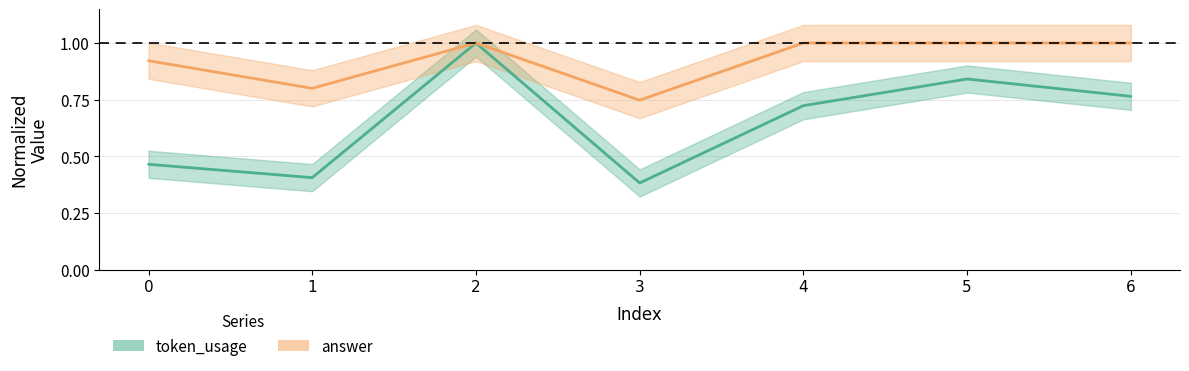

Between 3 and 4, which series saw the biggest shift?

token_usage